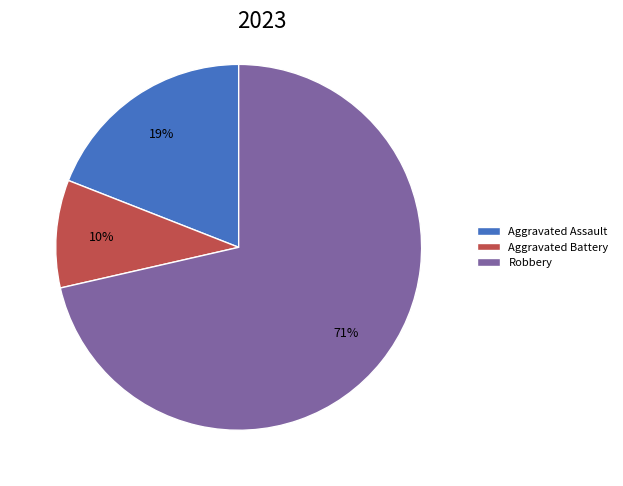

To the nearest percent, what is the average slice percentage?

33%